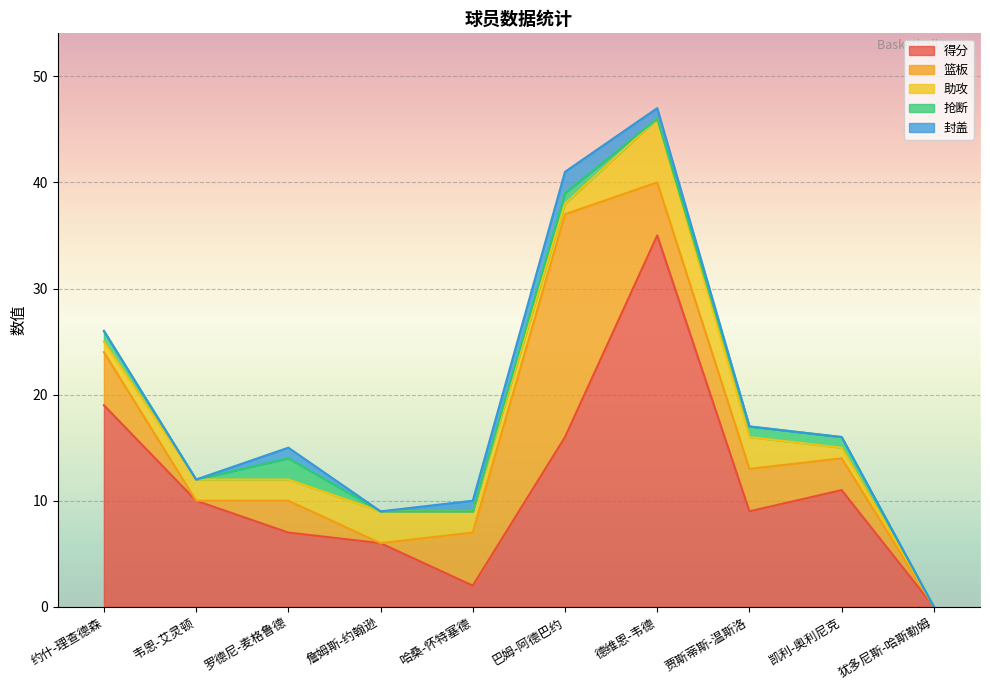

Reading left to right, what are all the values shown in this chart?

得分: 19	10	7	6	2	16	35	9	11	0
篮板: 5	0	3	0	5	21	5	4	3	0
助攻: 1	2	2	3	2	1	6	3	1	0
抢断: 1	0	2	0	0	1	0	1	1	0
封盖: 0	0	1	0	1	2	1	0	0	0